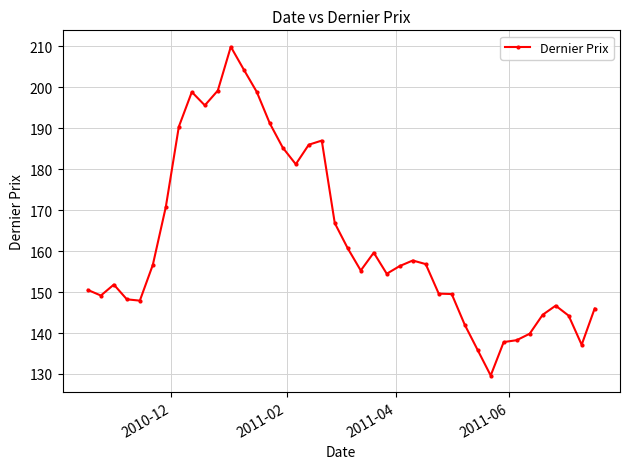

True or false: the data has more than 1 interior local peaks.

True